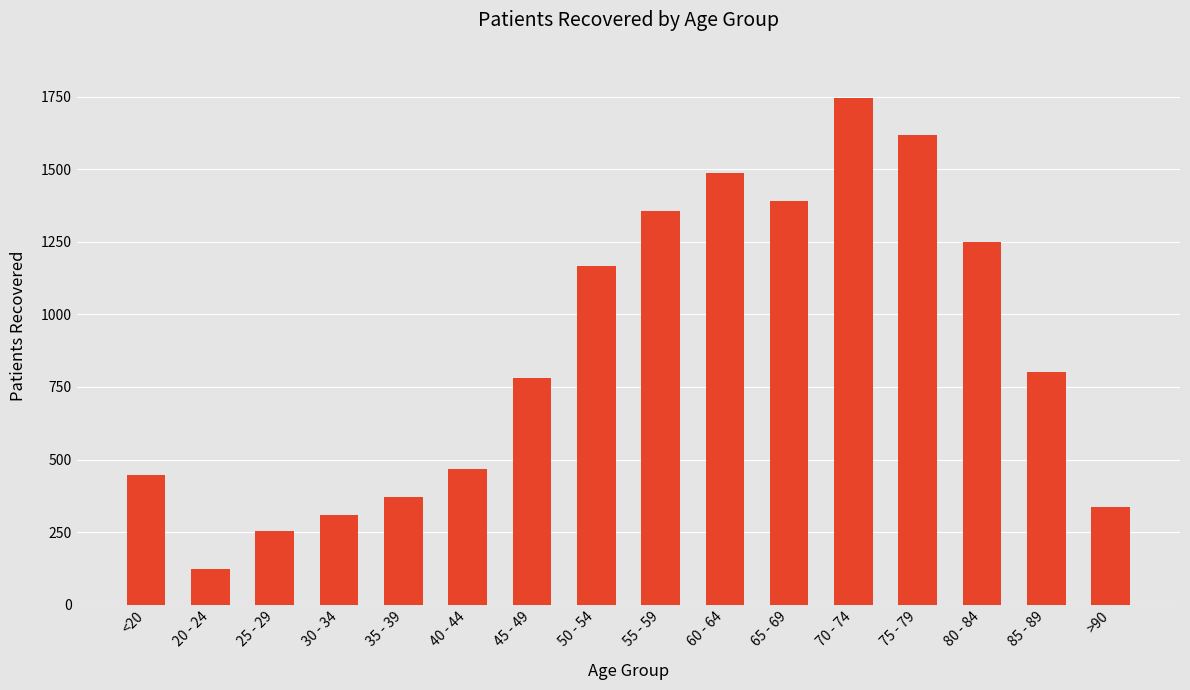

Is it true that the value at 35 - 39 is 138?

False